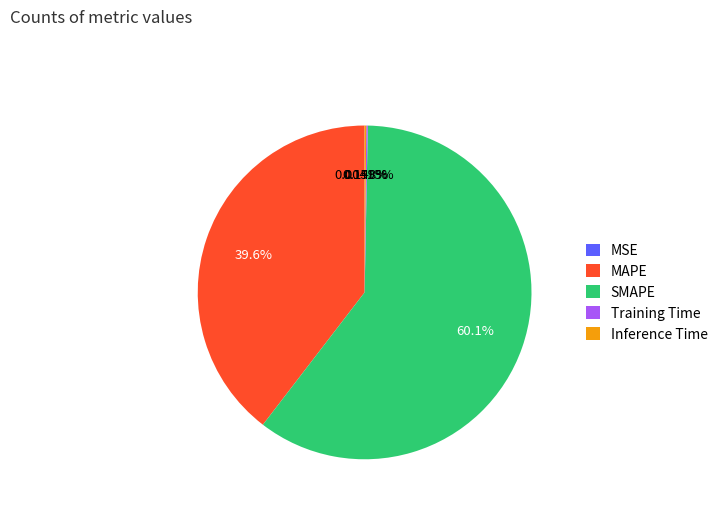

What is the largest slice in the pie chart?

SMAPE